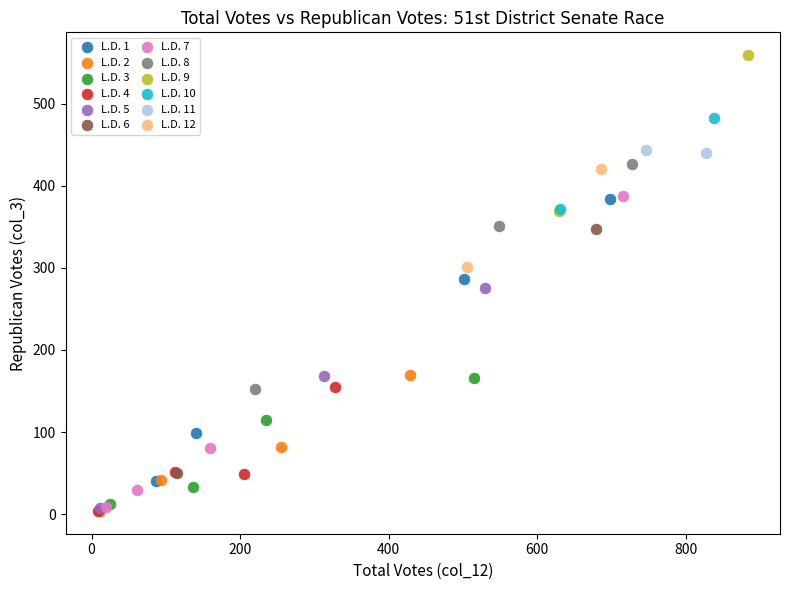

What are all the series names shown in the legend?

L.D. 1, L.D. 2, L.D. 3, L.D. 4, L.D. 5, L.D. 6, L.D. 7, L.D. 8, L.D. 9, L.D. 10, L.D. 11, L.D. 12